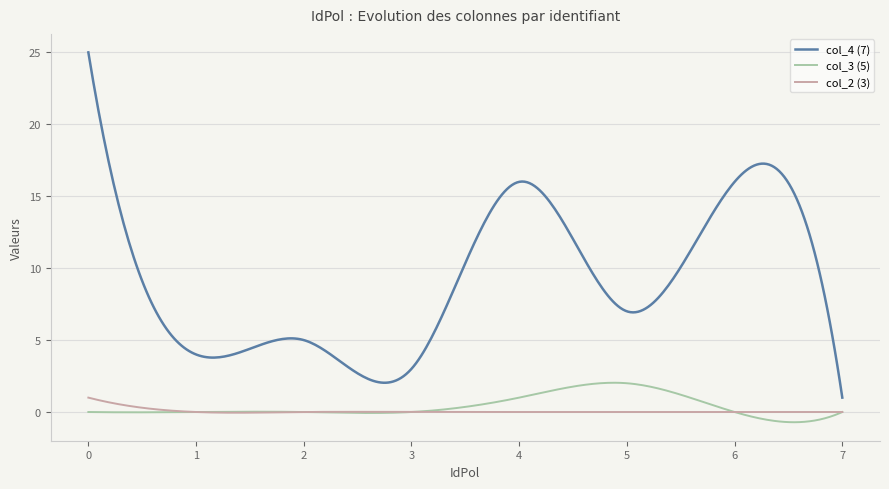

What is the minimum value shown in the chart?

-0.7